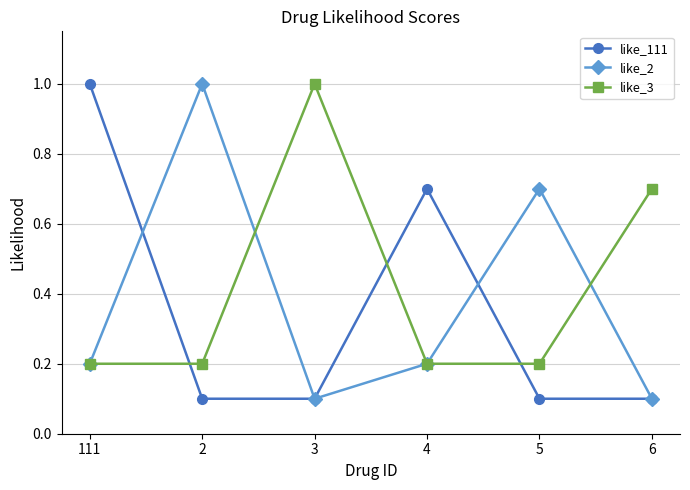

What is the sum of all like_111 values?

2.1